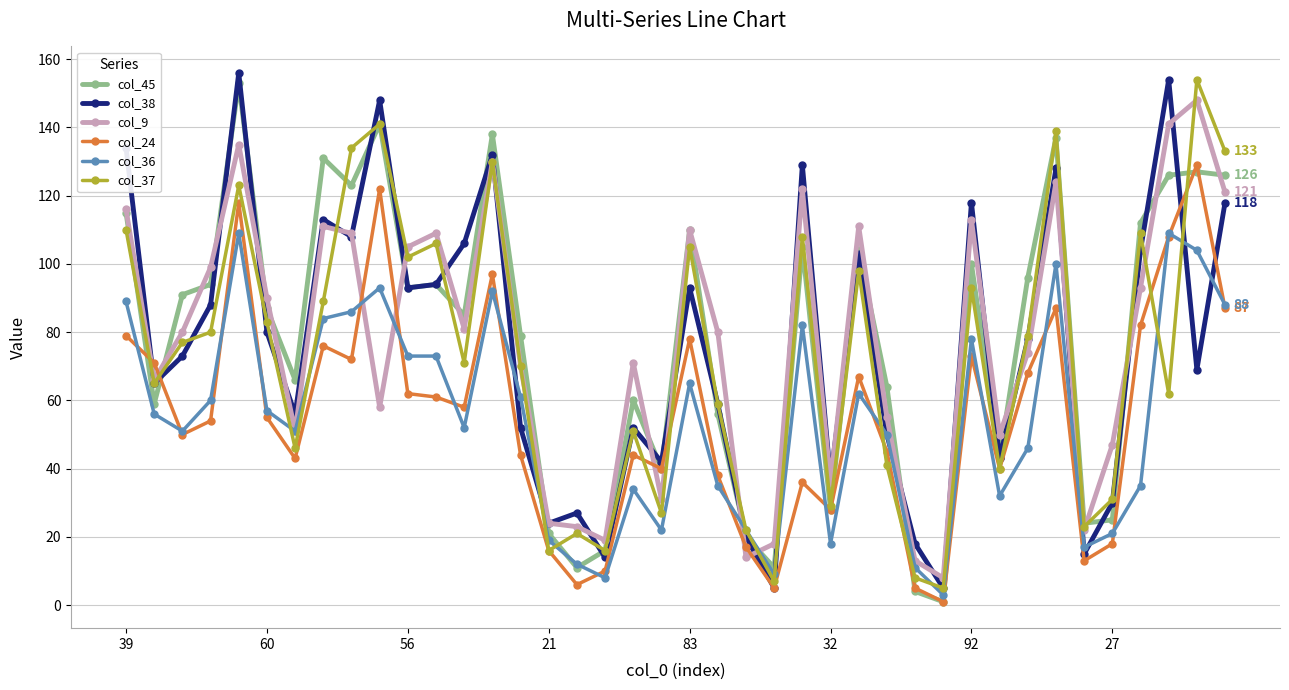

What is the difference between the second highest and minimum values in the col_24 series?

121